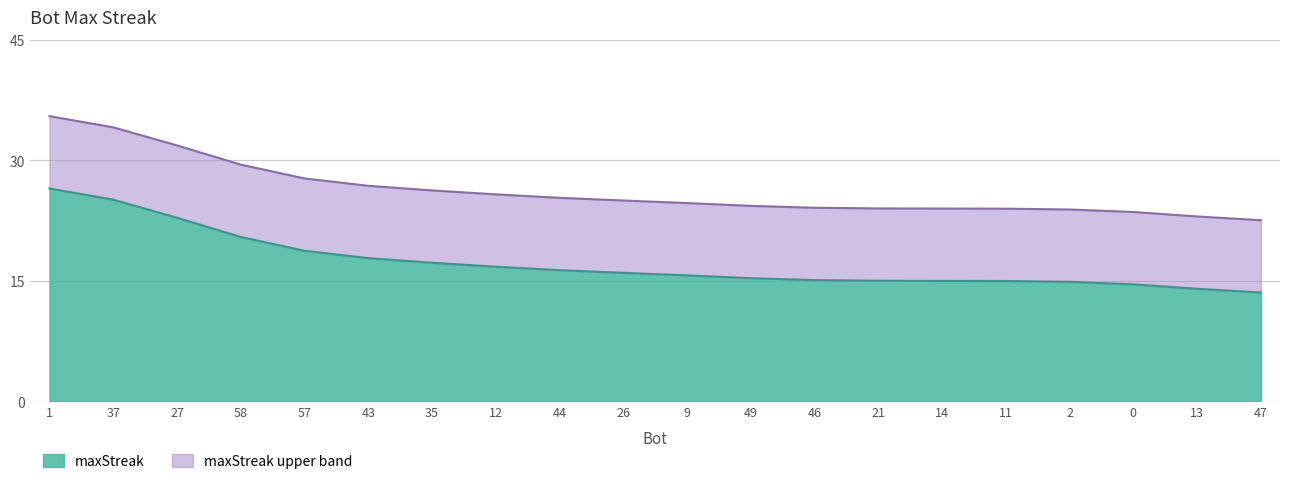

What is the label of the 4th point from the right?

2